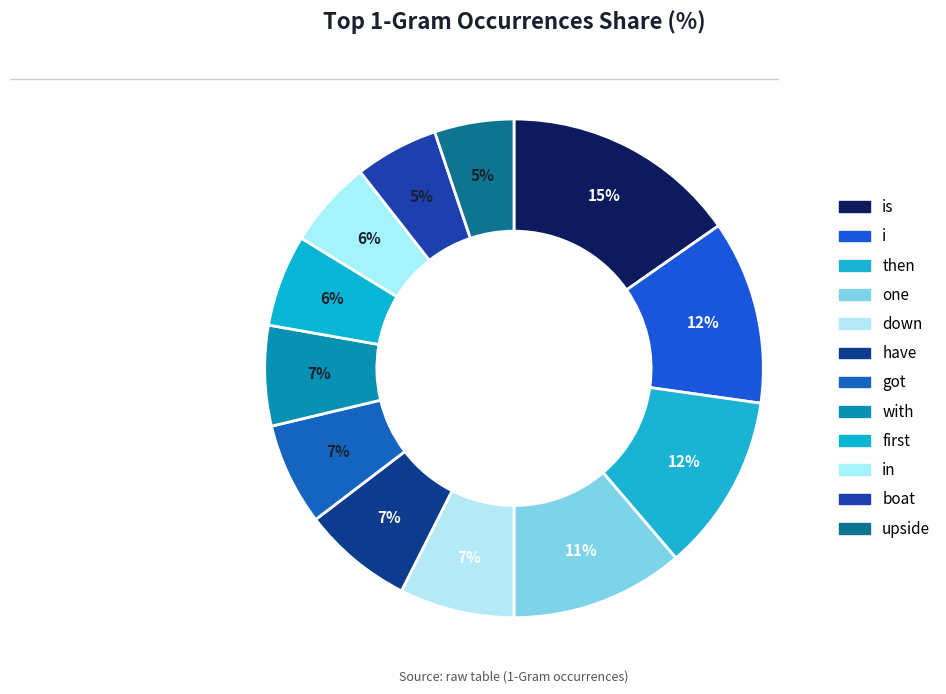

Approximately how many times larger is the value at one compared to have?

1.6